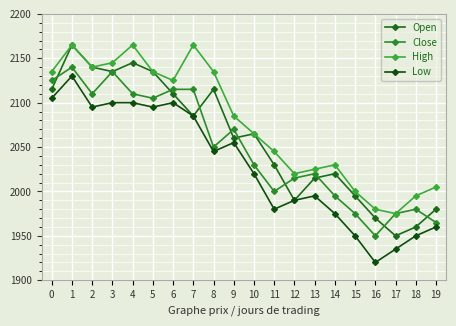

What is the sum of all Open values?

41180